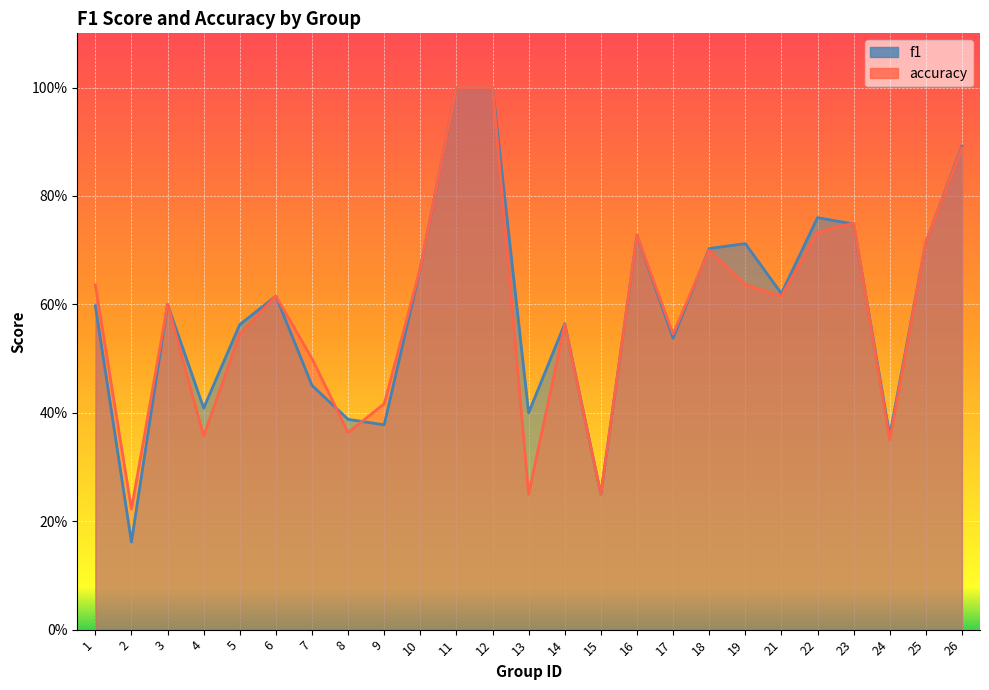

List the series in order of their overall mean, lowest first.

accuracy, f1